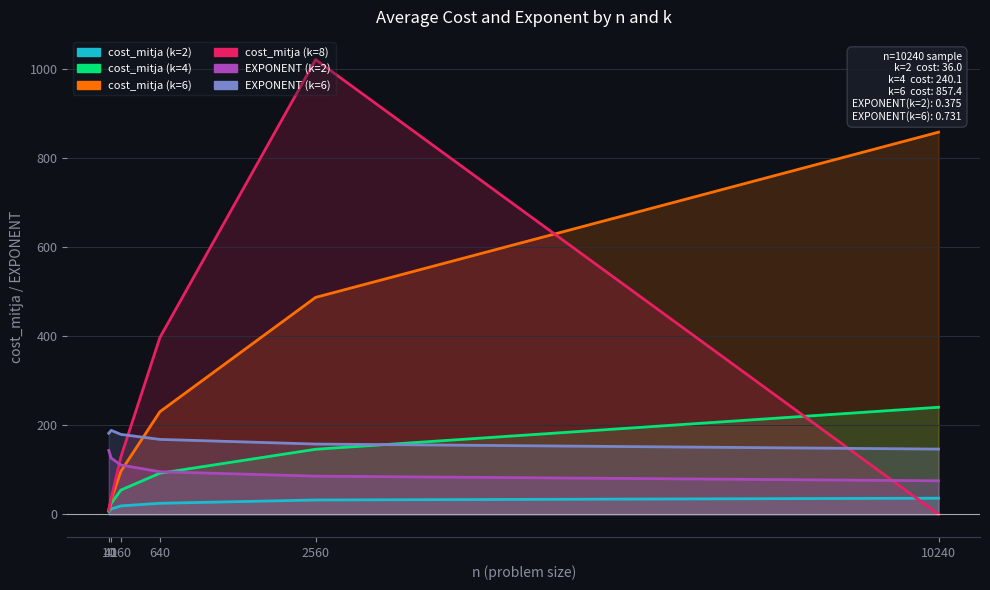

What is the average value of the cost_mitja (k=4) series?

94.2